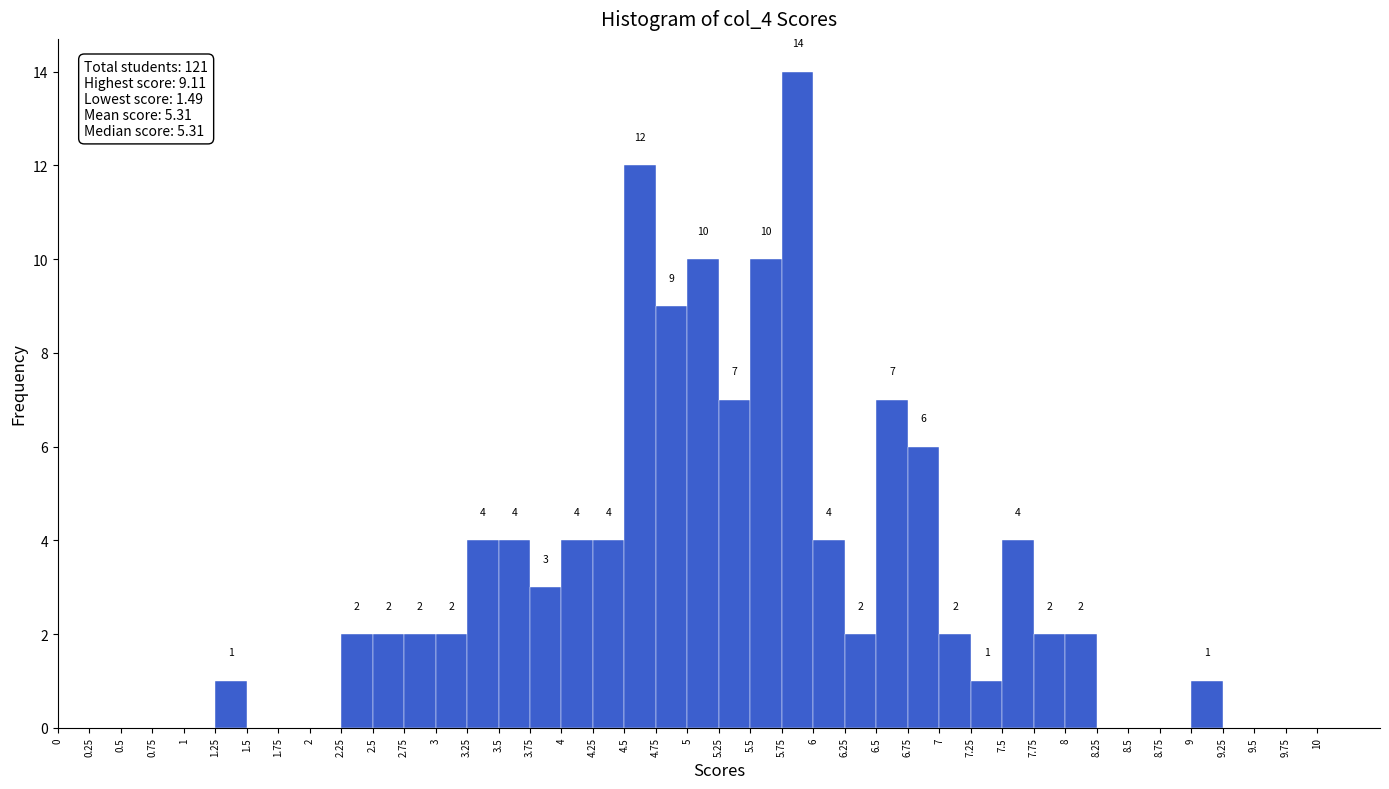

Over which range of the x-axis is the bar tallest?

5.75 to 6